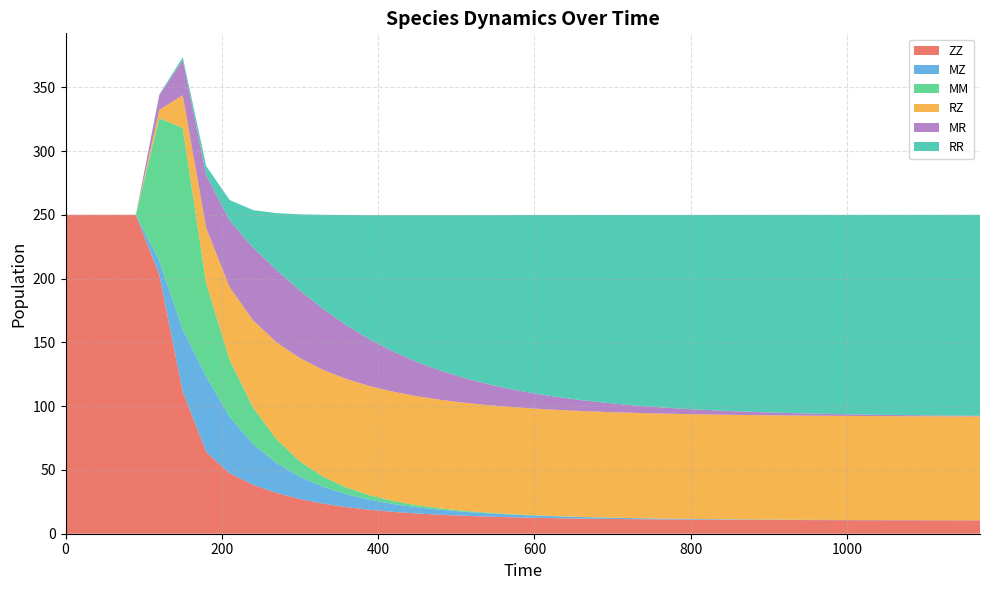

Reading left to right, what are all the values shown in this chart?

ZZ: 250.0	250.0	250.0	250.0	202.8	111.5	64.1	47.4	38.3	32.0	27.2	23.5	20.8	18.7	17.1	15.8	14.8	14.1	13.4	12.9	12.5	12.1	11.9	11.6	11.4	11.3	11.1	11.0	10.9	10.9	10.8	10.7	10.7	10.6	10.6	10.6	10.6	10.5	10.5	10.5
MZ: 0.0	0.0	0.0	0.0	11.2	48.6	59.1	44.3	31.9	23.5	17.5	13.2	10.1	7.8	6.1	4.9	3.9	3.2	2.6	2.1	1.7	1.4	1.2	1.0	0.8	0.7	0.6	0.5	0.4	0.3	0.3	0.2	0.2	0.2	0.1	0.1	0.1	0.1	0.1	0.1
MM: 0.0	0.0	0.0	0.0	111.8	158.0	73.1	44.7	28.7	18.5	12.0	7.9	5.2	3.5	2.3	1.6	1.1	0.7	0.5	0.4	0.3	0.2	0.1	0.1	0.1	0.0	0.0	0.0	0.0	0.0	0.0	0.0	0.0	0.0	0.0	0.0	0.0	0.0	0.0	0.0
RZ: 0.0	0.0	0.0	0.0	6.6	25.7	43.3	57.0	68.4	76.2	81.0	83.7	85.1	85.6	85.7	85.5	85.1	84.7	84.3	84.0	83.6	83.3	83.0	82.8	82.5	82.4	82.2	82.1	81.9	81.8	81.7	81.7	81.6	81.6	81.5	81.5	81.4	81.4	81.4	81.4
MR: 0.0	0.0	0.0	0.0	11.4	27.6	41.6	52.2	57.0	56.6	53.0	47.7	42.0	36.5	31.4	26.8	22.8	19.4	16.5	14.0	11.8	10.0	8.5	7.2	6.1	5.2	4.4	3.7	3.1	2.7	2.3	1.9	1.6	1.4	1.2	1.0	0.8	0.7	0.6	0.5
RR: 0.0	0.0	0.0	0.0	0.6	2.2	7.0	16.1	29.4	44.6	59.8	74.0	86.7	97.7	107.1	115.1	121.9	127.6	132.4	136.5	139.9	142.7	145.2	147.2	148.9	150.4	151.6	152.6	153.5	154.2	154.9	155.4	155.8	156.2	156.6	156.8	157.1	157.2	157.4	157.6